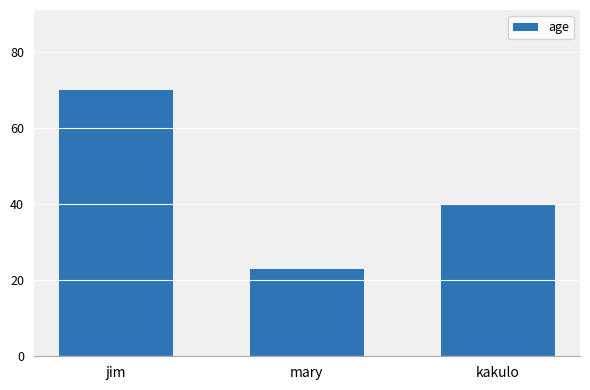

Which label corresponds to the smallest value in the chart?

mary